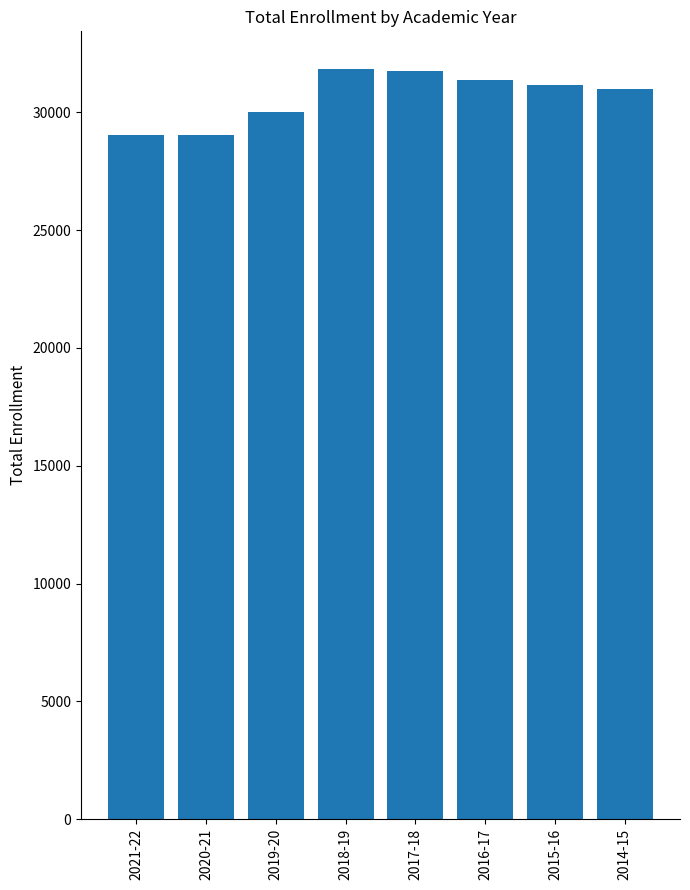

Does the chart contain stacked bars?

No